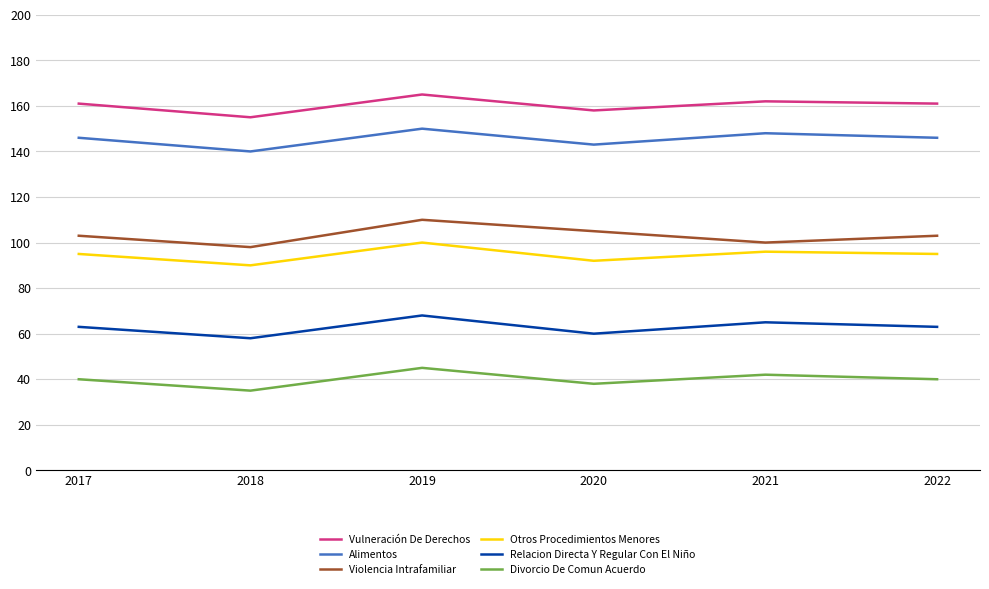

What are all the series names shown in the legend?

Vulneración De Derechos, Alimentos, Violencia Intrafamiliar, Otros Procedimientos Menores, Relacion Directa Y Regular Con El Niño, Divorcio De Comun Acuerdo